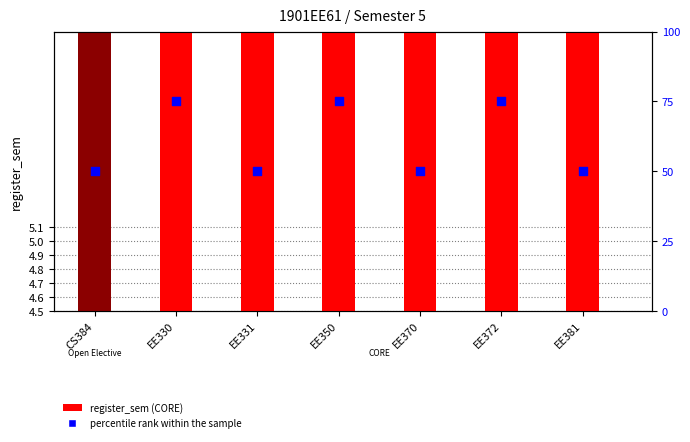

What are all the series names shown in the legend?

register_sem, percentile rank within the sample